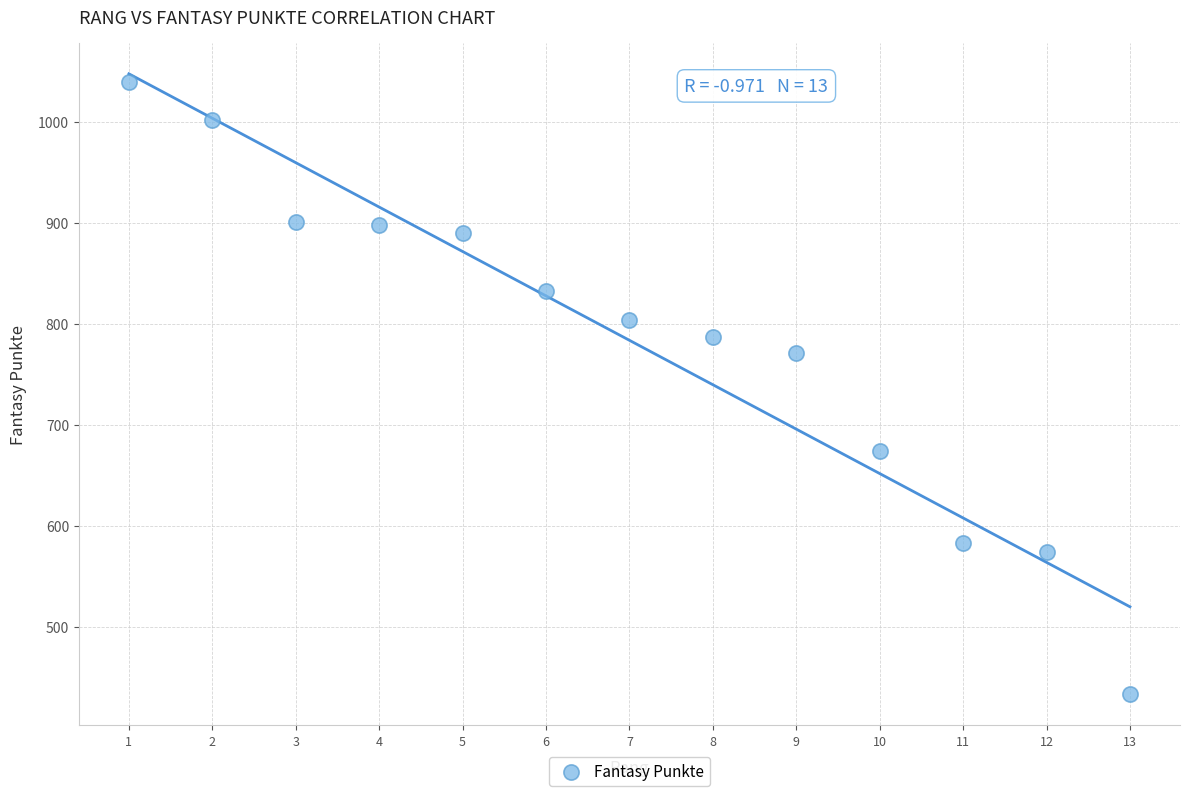

What Y value in the scatter plot is closest to 736?

771